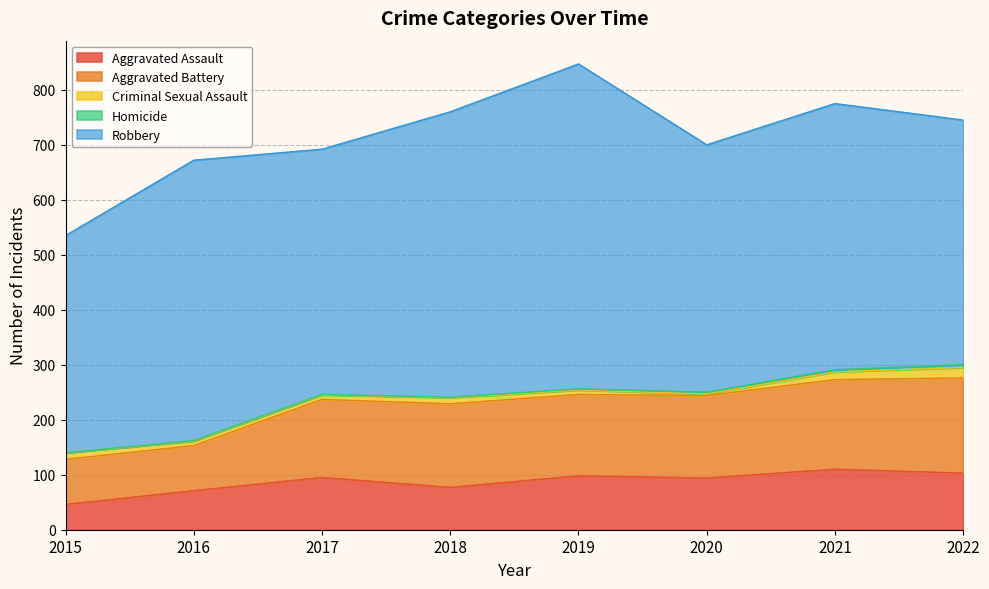

At which category is the sum across all series the highest?

2019